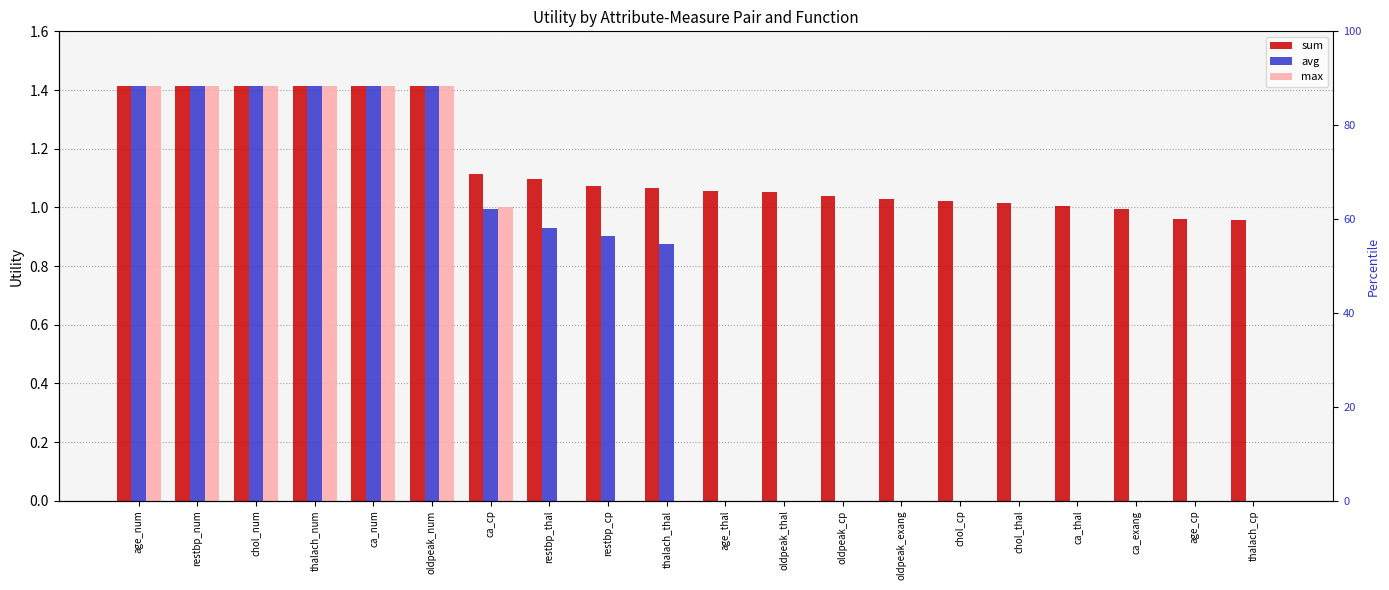

What are all the series names shown in the legend?

sum, avg, max